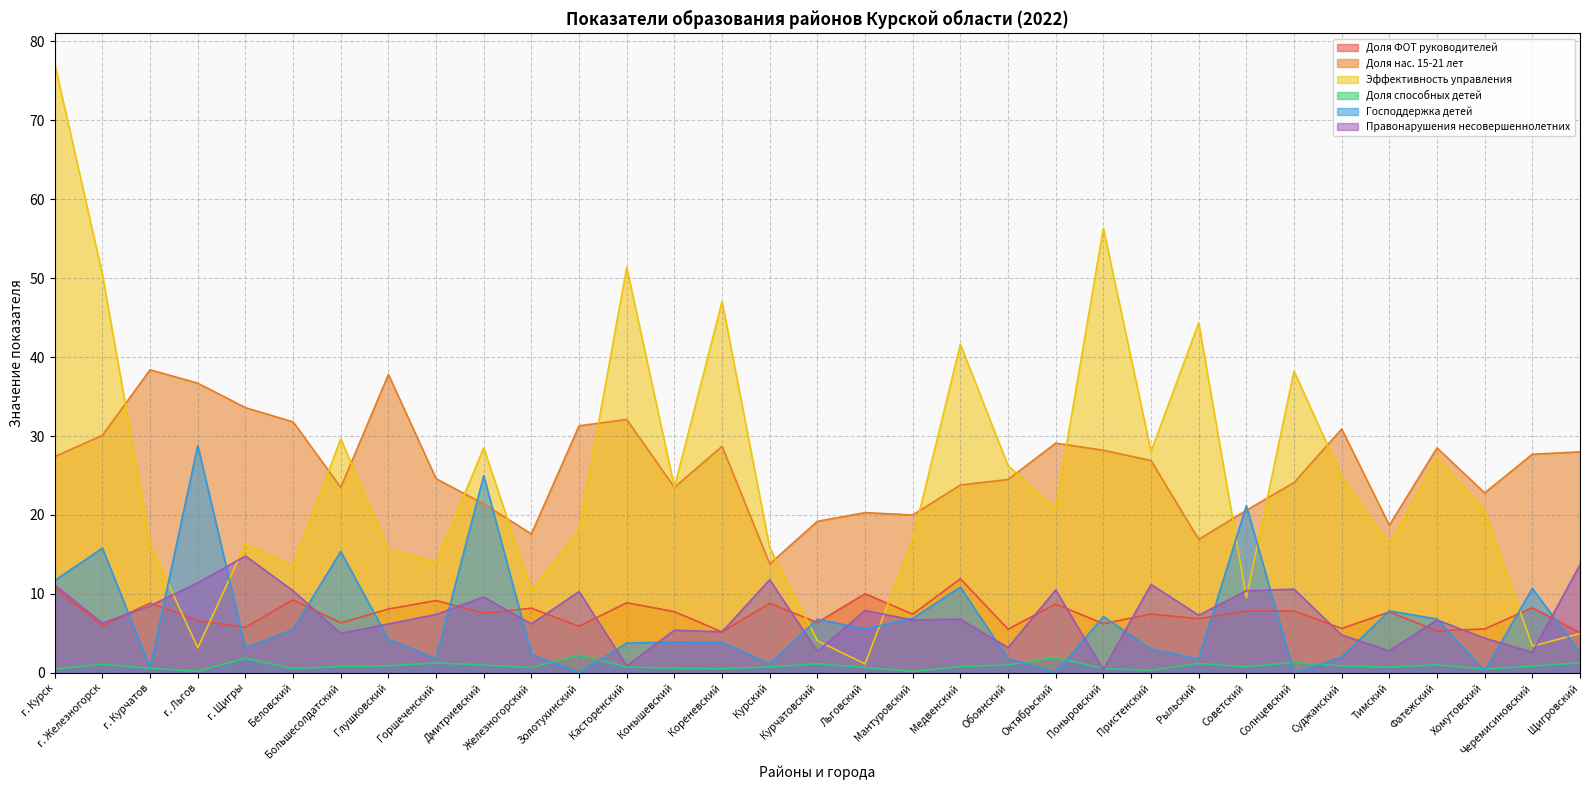

What is the label of the 20th point from the left?

Медвенский